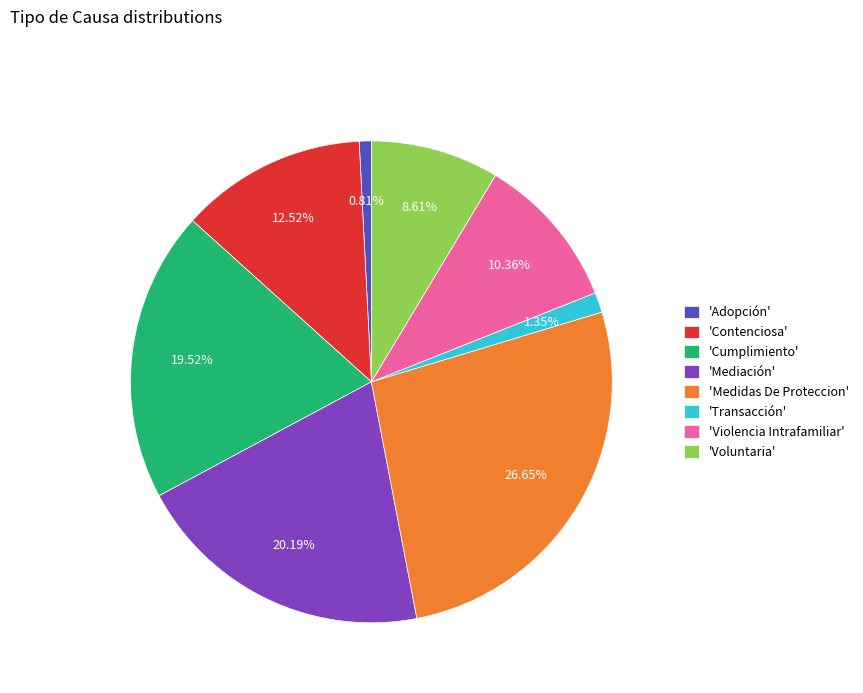

How many slices are in this pie chart?

8